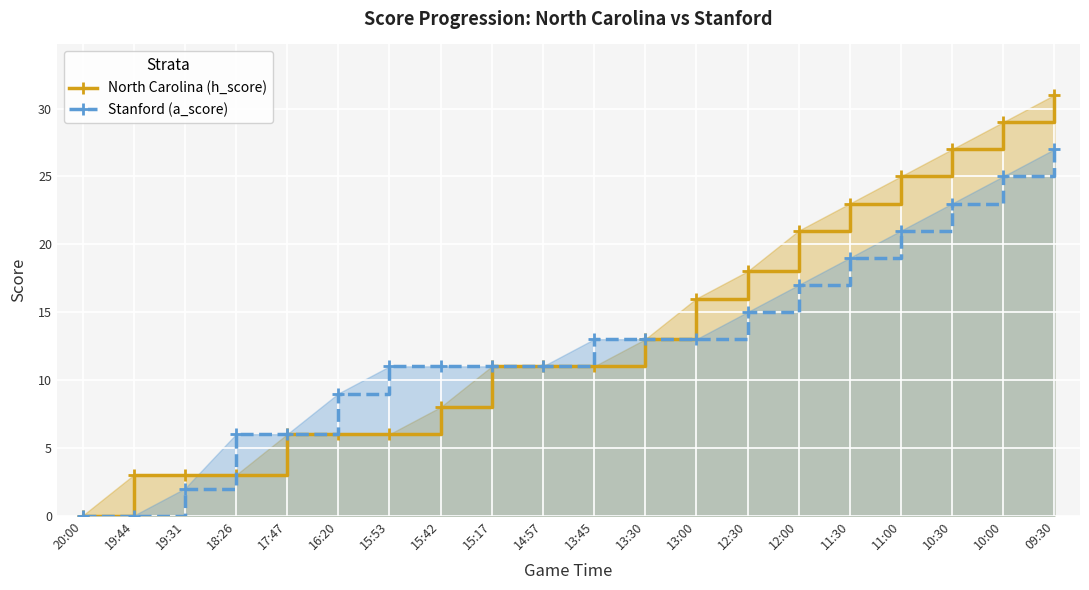

True or false: North Carolina (h_score) has a value of 5 at 15:42.

False